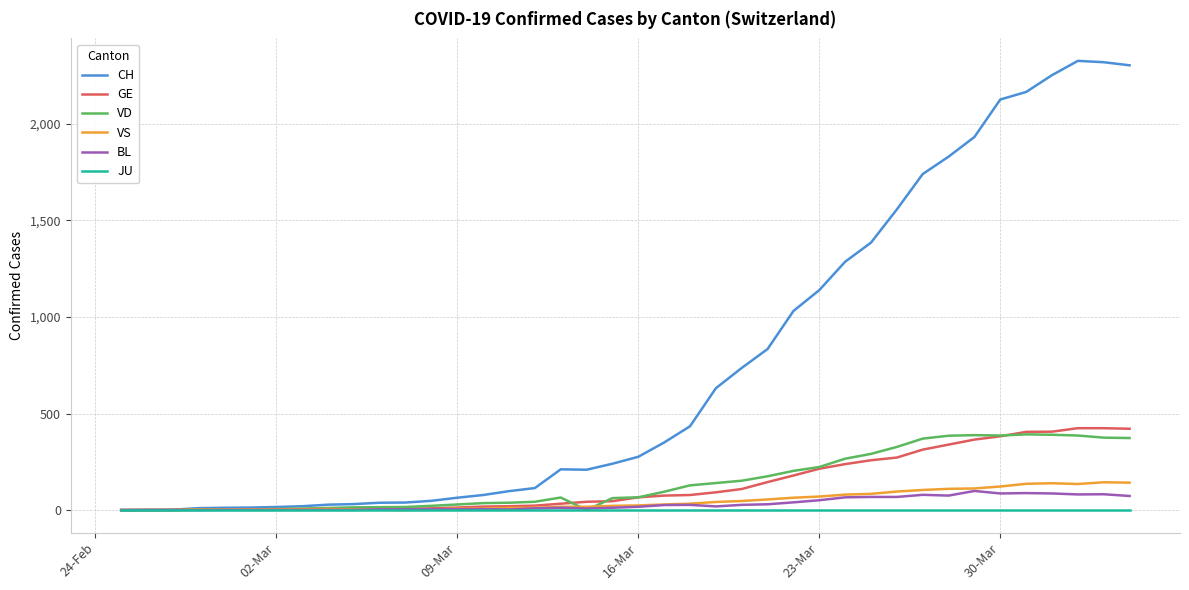

What is the highest value of the BL series?

99